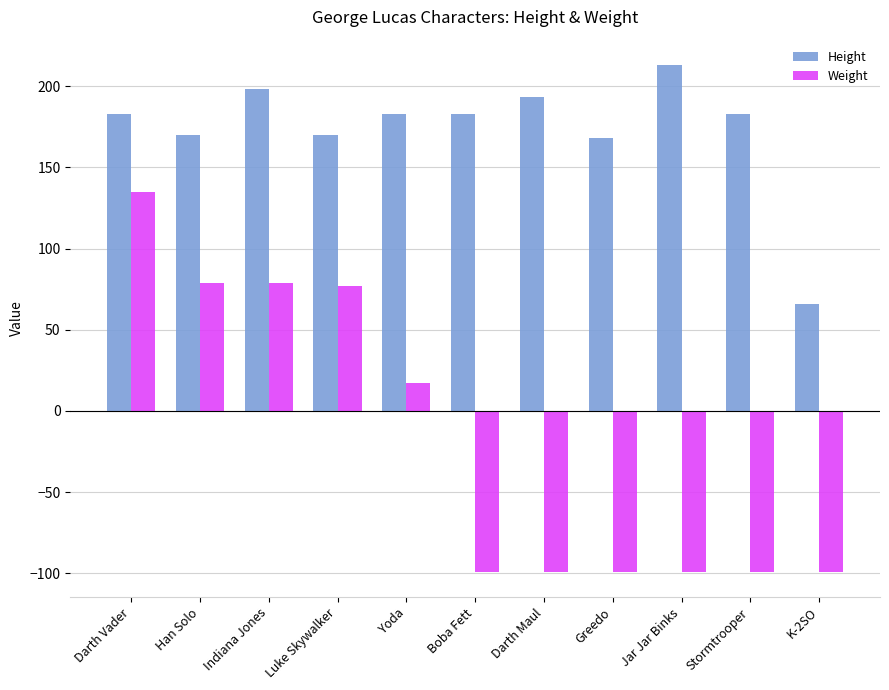

Reading left to right, list all the values displayed in this chart.

Height: Darth Vader=183	Han Solo=170	Indiana Jones=198	Luke Skywalker=170	Yoda=183	Boba Fett=183	Darth Maul=193	Greedo=168	Jar Jar Binks=213	Stormtrooper=183	K-2SO=66
Weight: Darth Vader=135	Han Solo=79	Indiana Jones=79	Luke Skywalker=77	Yoda=17	Boba Fett=-99	Darth Maul=-99	Greedo=-99	Jar Jar Binks=-99	Stormtrooper=-99	K-2SO=-99